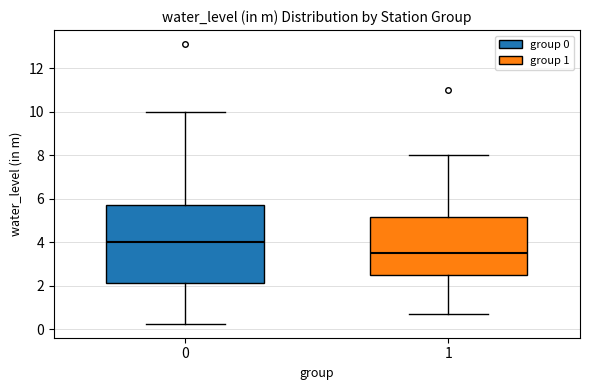

Where does the upper whisker of the box at x = 0 end on the y-axis? The values are not printed on the chart, so give them approximately, as read against the axis.

10.0